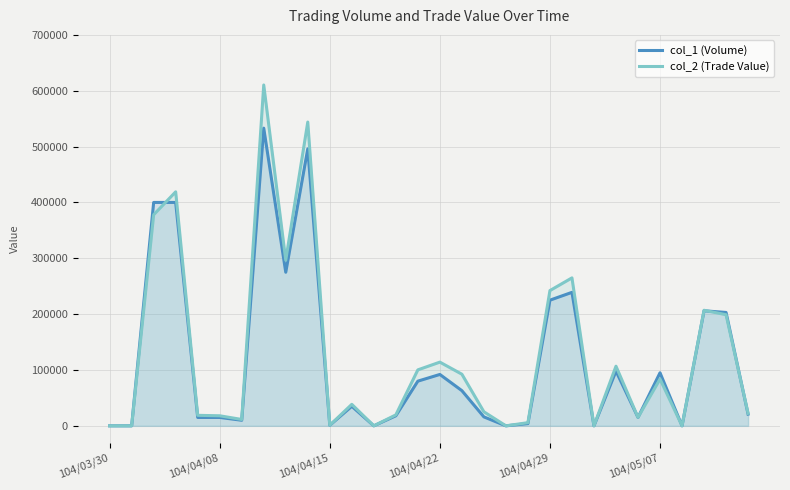

What position from the left is 6?

7